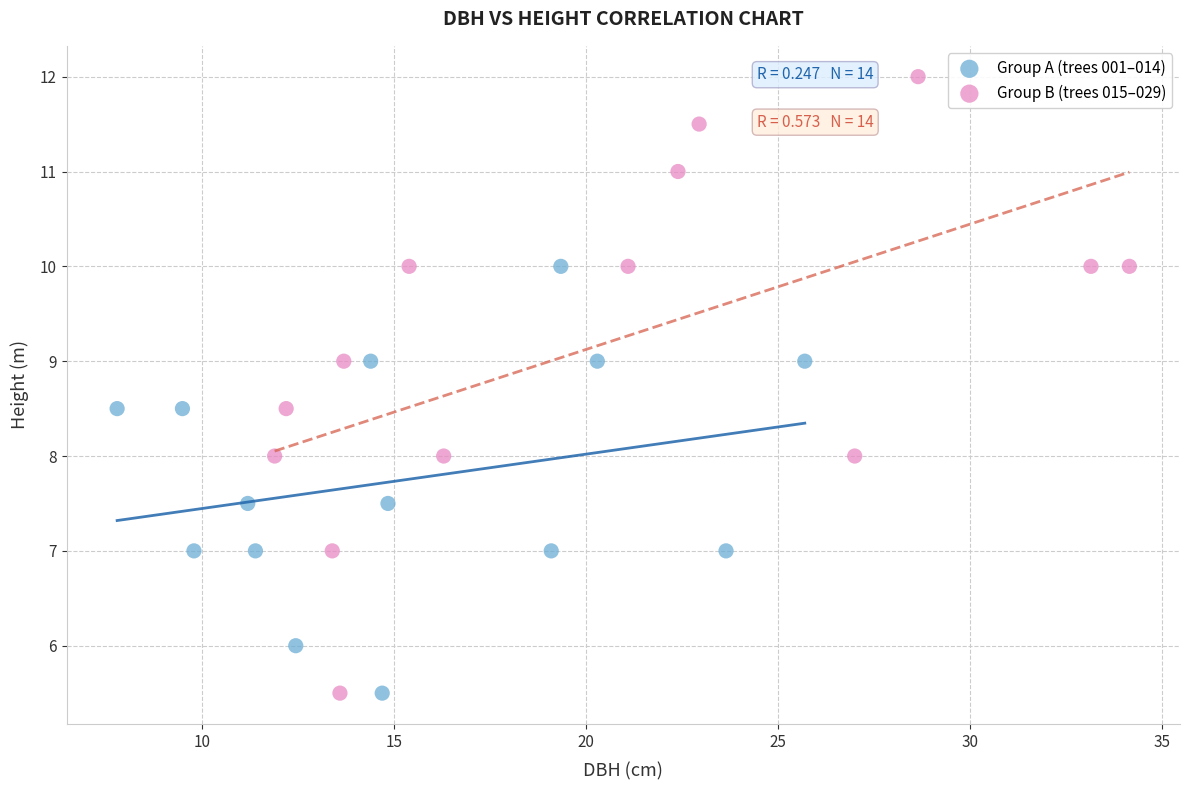

Which series reaches the maximum Y coordinate?

Group B (trees 015–029)